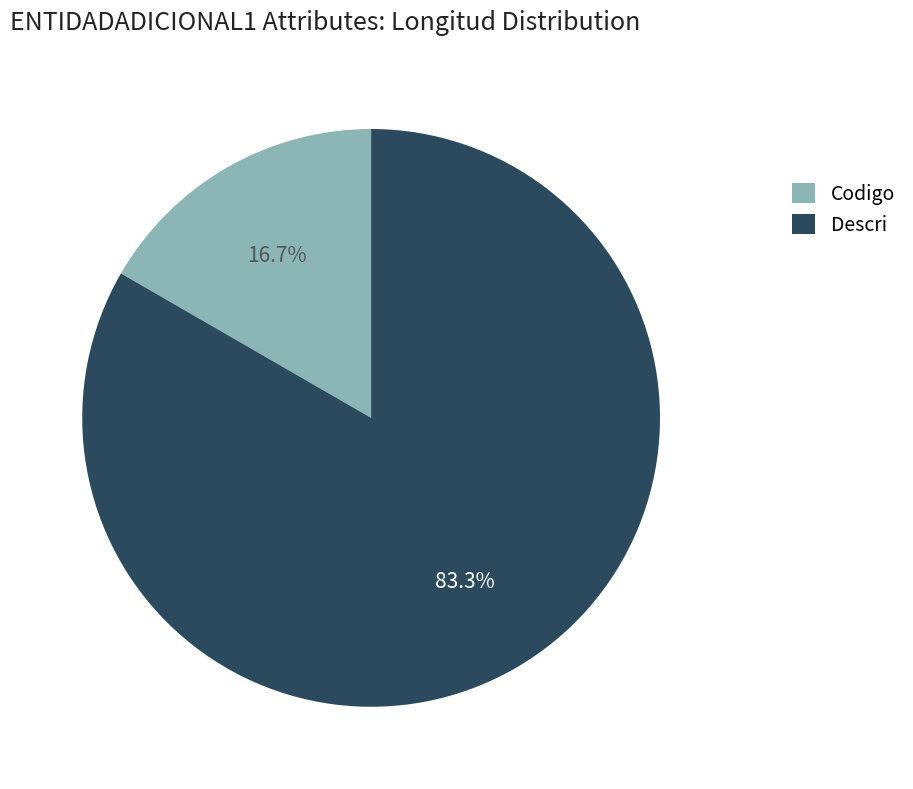

Which slice is the largest?

Descri